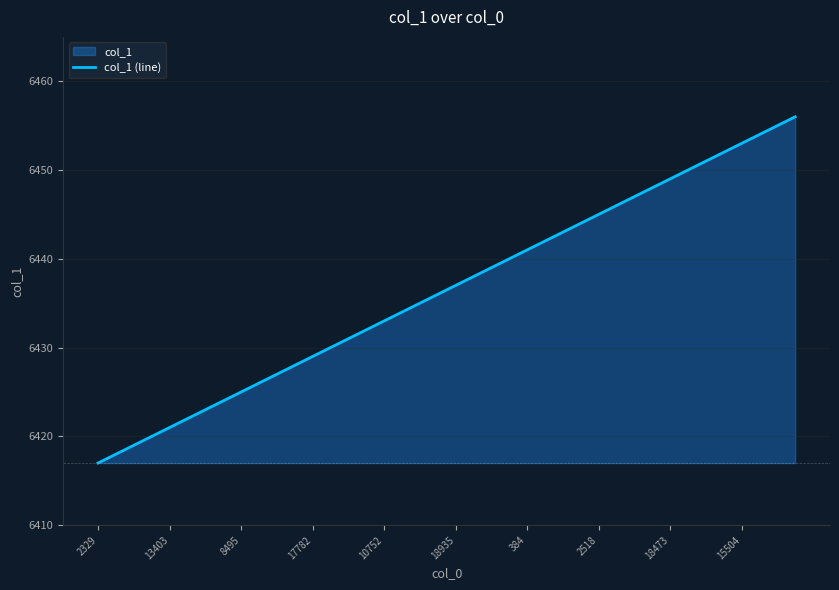

What is the greatest value displayed?

6456